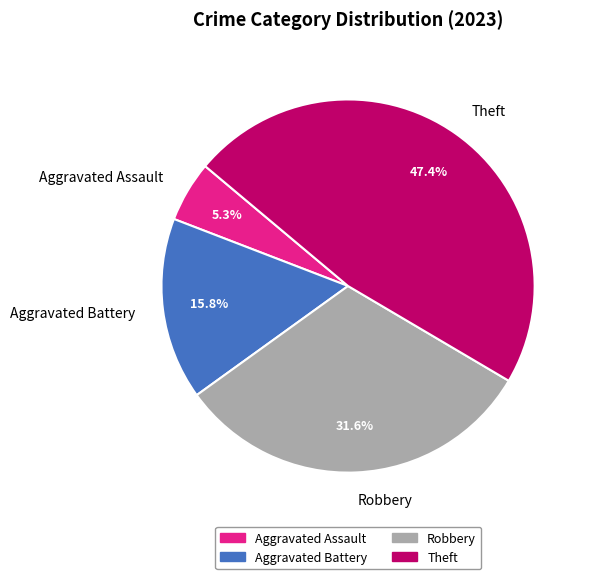

What is the total percentage of Aggravated Assault and Theft?

52.6%